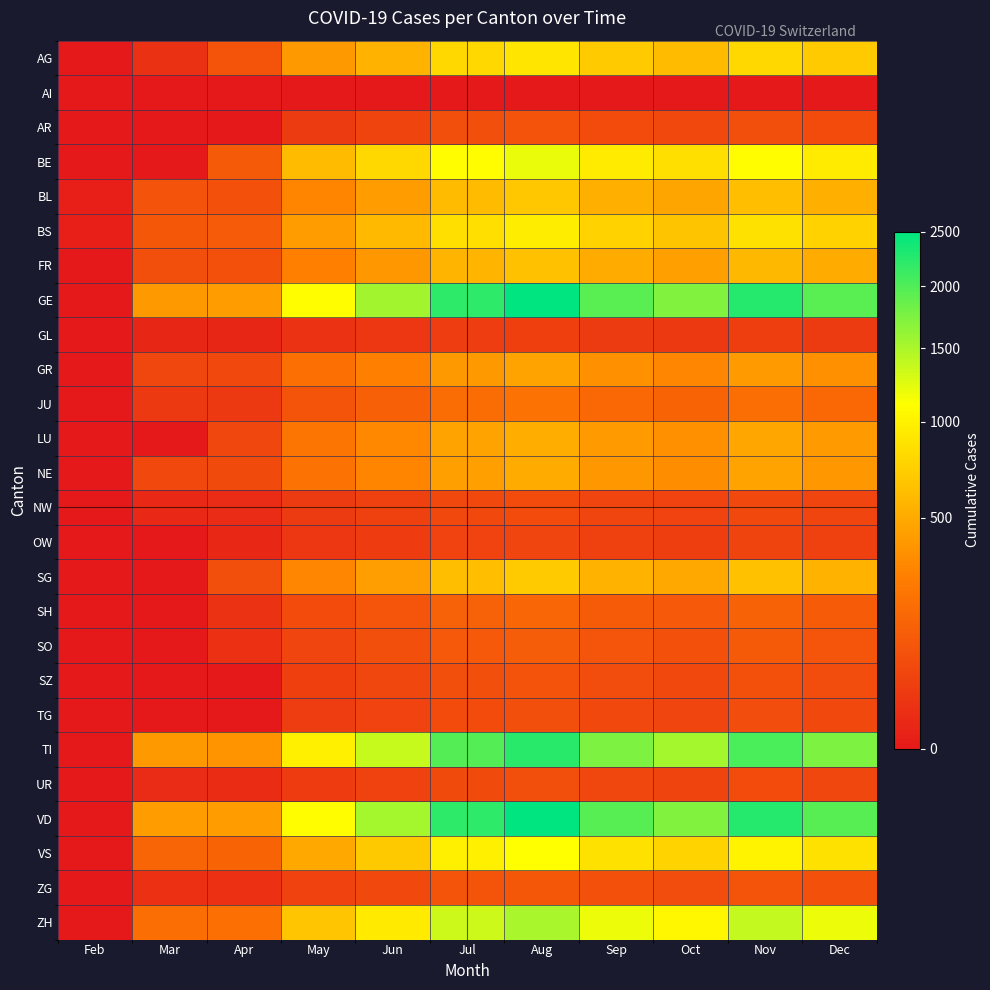

What is the total value across all series at Nov?

15913